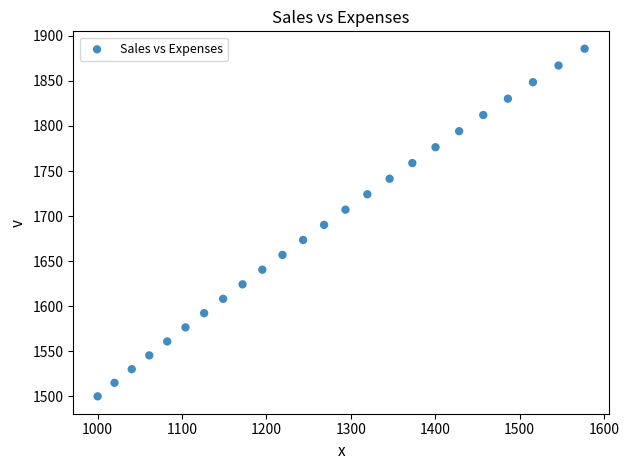

What is the range of Y values (max minus min)?

385.7